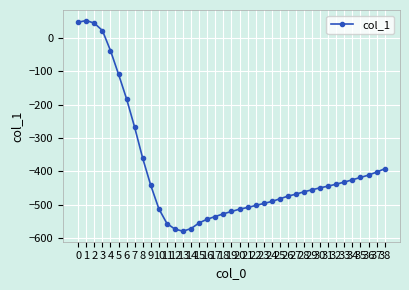

Does the chart have visible grid lines?

Yes